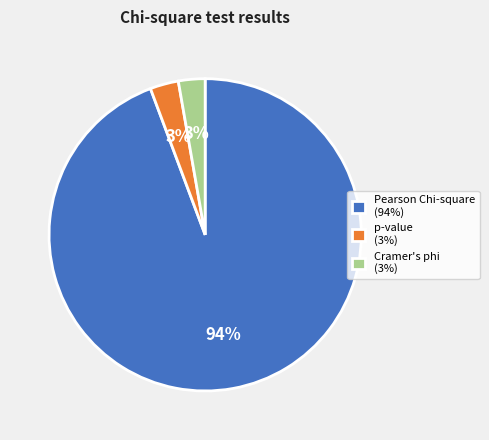

Count the number of slices in the pie.

3